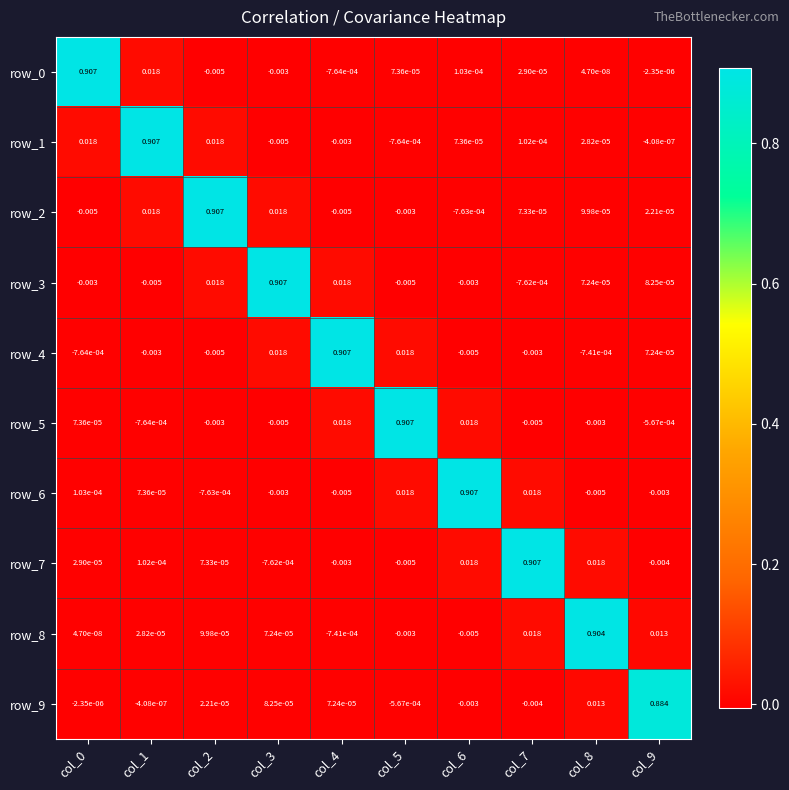

Which category has the lowest value in the row_1 series?

col_3